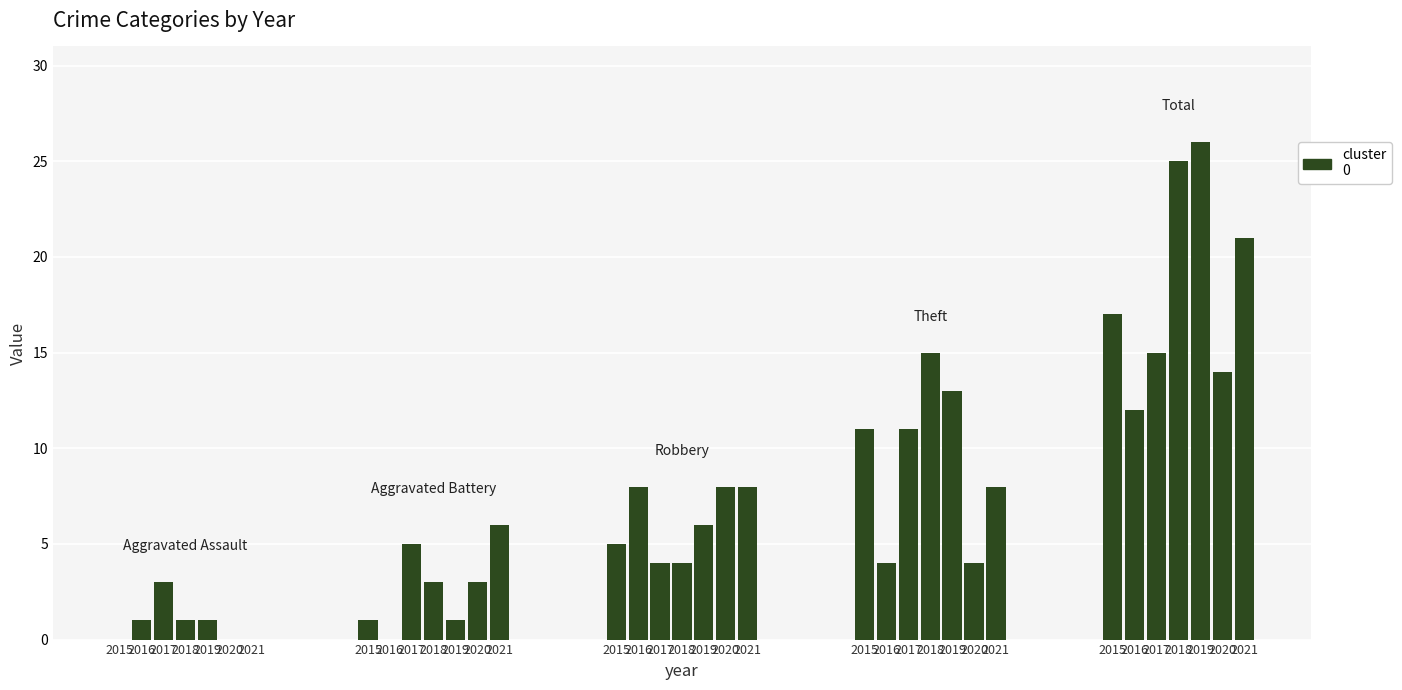

List the labels in order of Theft value, smallest first.

2016, 2020, 2021, 2015, 2017, 2019, 2018